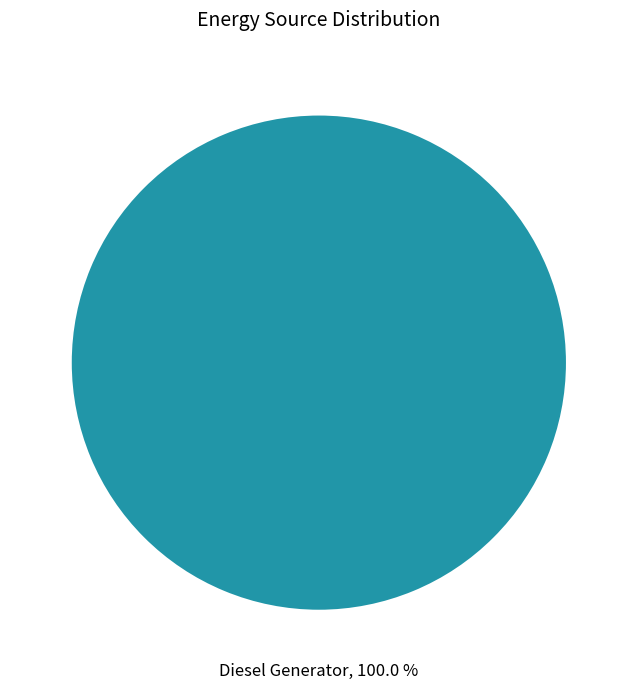

Does any single category account for the majority?

Yes